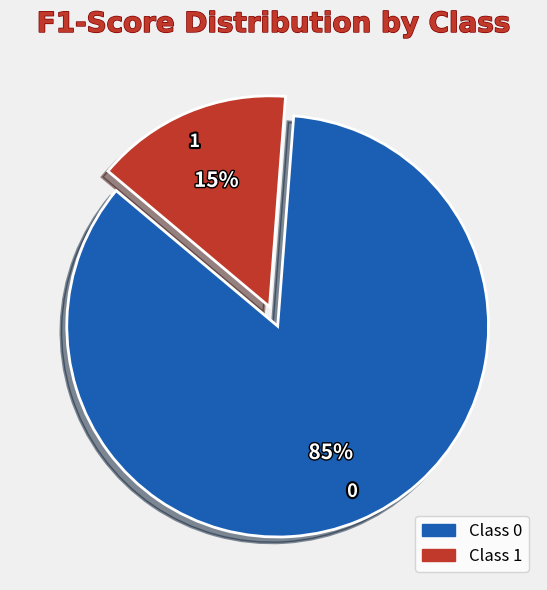

To the nearest percent, what is the difference between the largest and smallest slice percentages?

70%